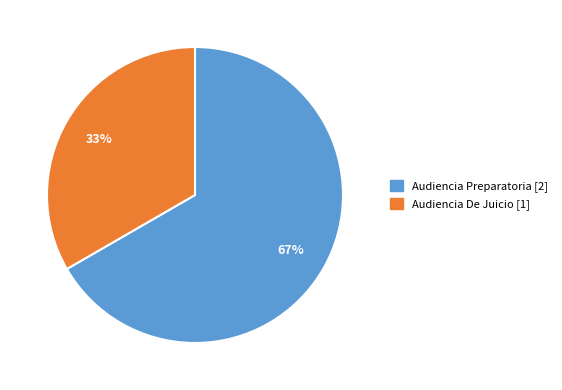

Is the sum of Audiencia De Juicio and Audiencia Preparatoria greater than half?

Yes